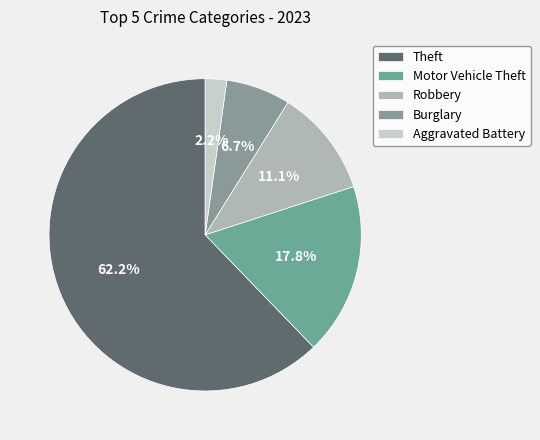

Rank the categories by value from lowest to highest.

Aggravated Battery, Burglary, Robbery, Motor Vehicle Theft, Theft